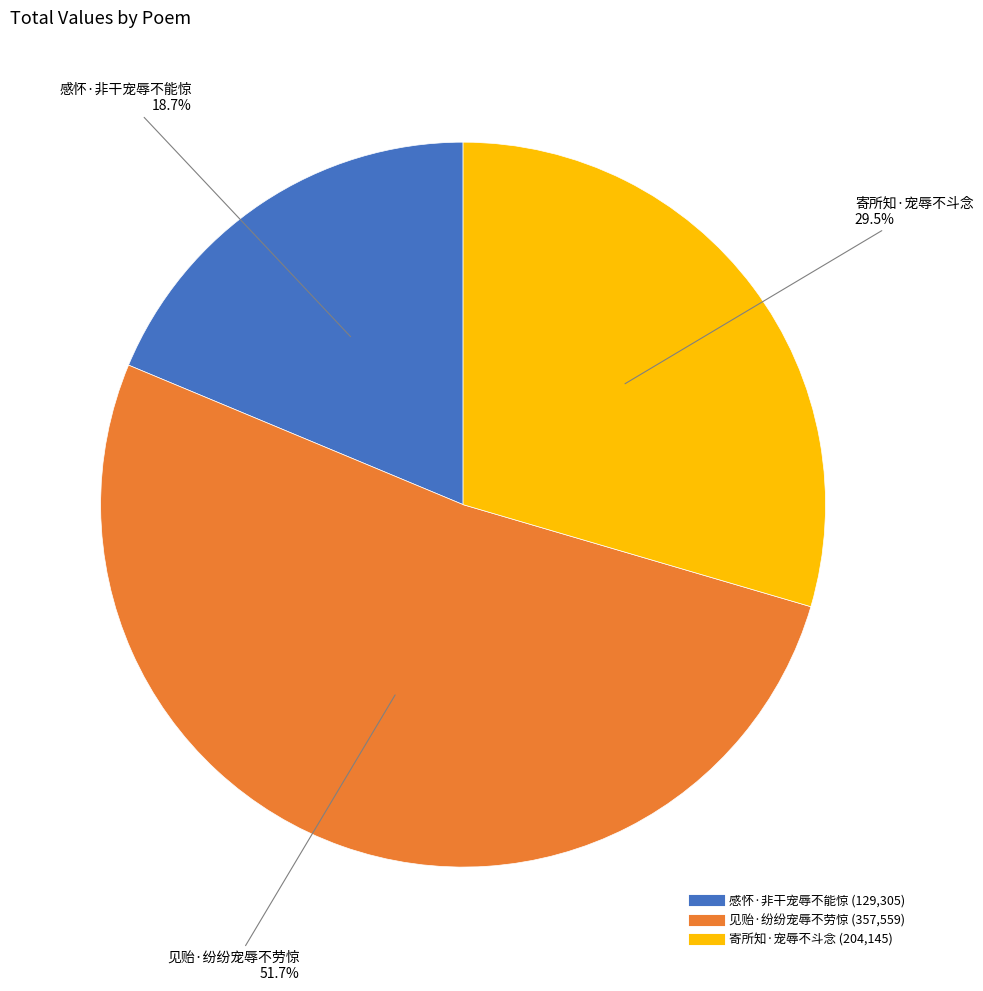

To the nearest percent, what is the combined percentage of 寄所知·宠辱不斗念 and 见贻·纷纷宠辱不劳惊?

81%